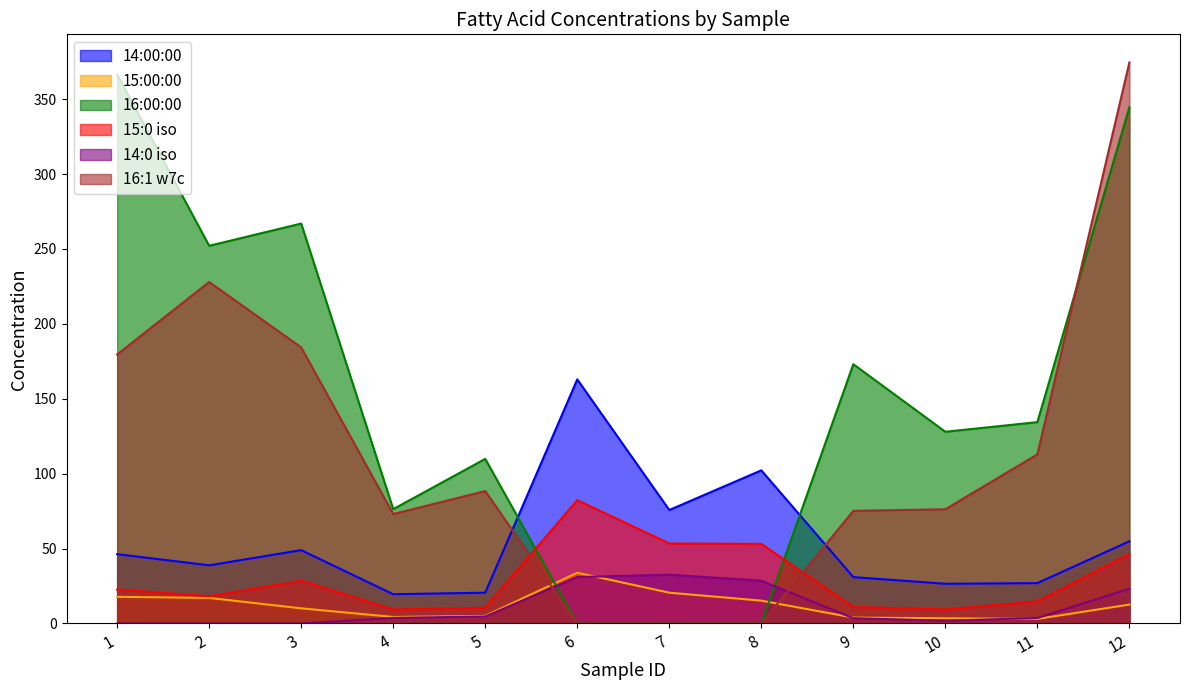

What is the difference between the 16:00:00 values at 11 and 5?

24.5